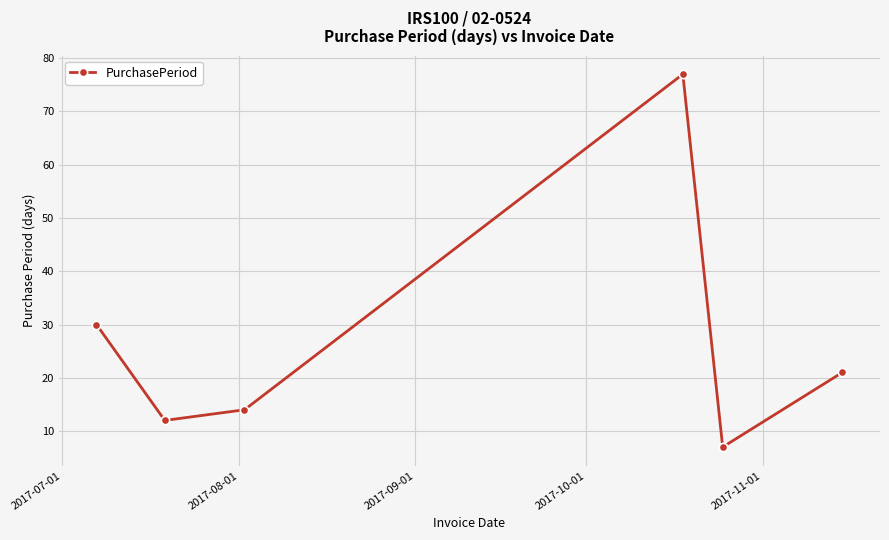

What is the sum of all values?

161